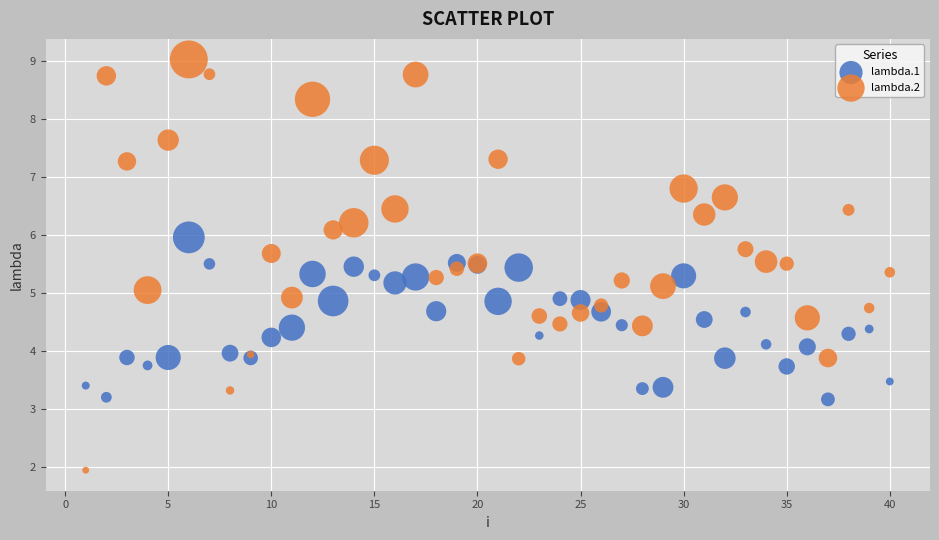

Which series reaches the maximum Y coordinate?

lambda.2